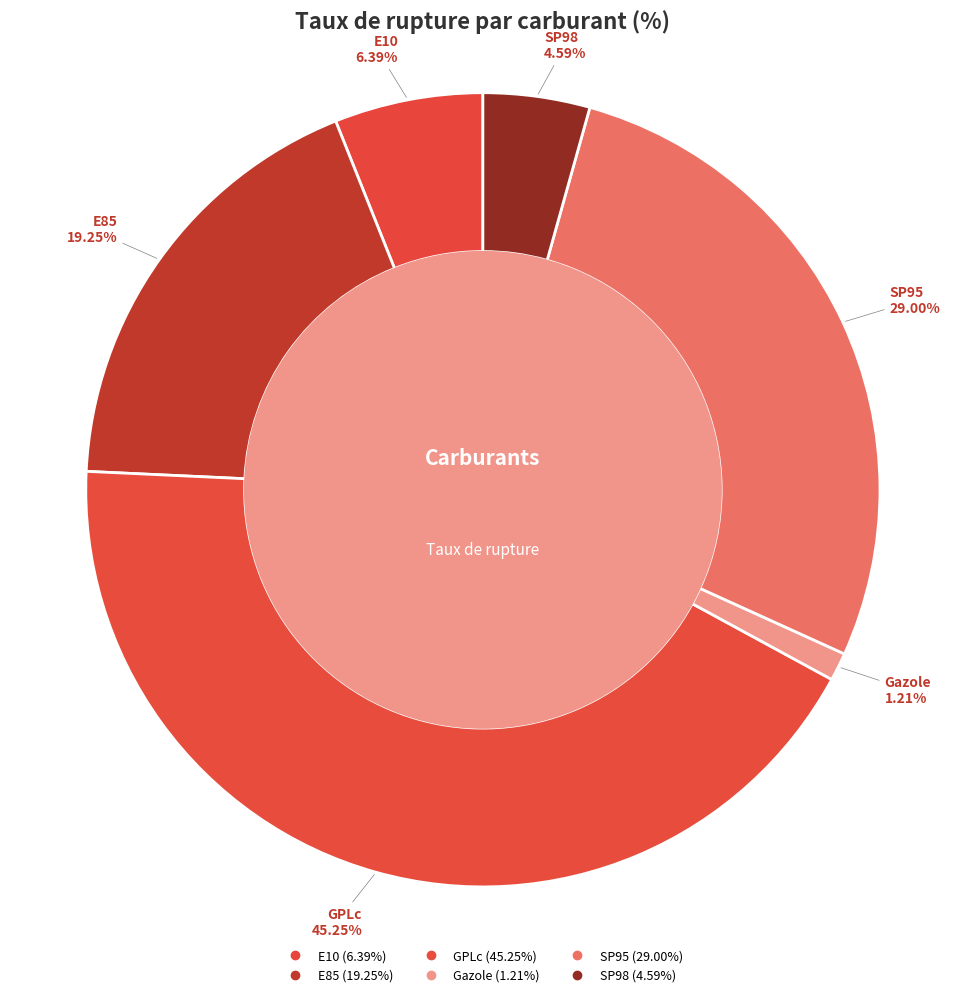

What is the change in value from E85 to GPLc?

+26.0